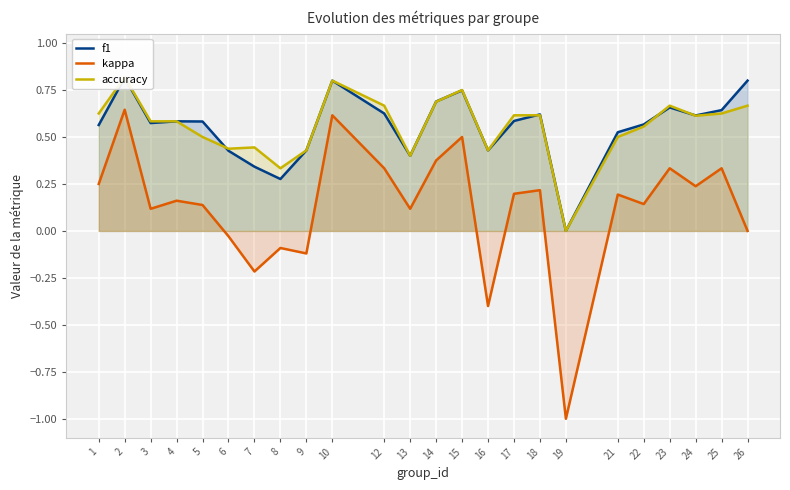

Where is accuracy nearest to the value 0?

19